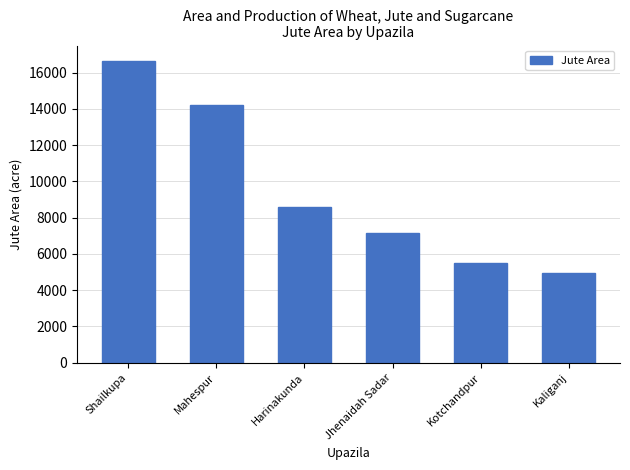

What is the sum of the values at Kotchandpur and Mahespur?

19685